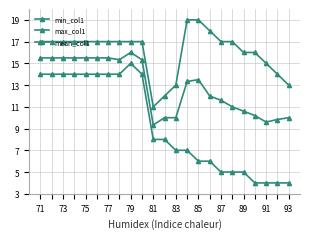

Is this an area chart (filled region under the line)?

No